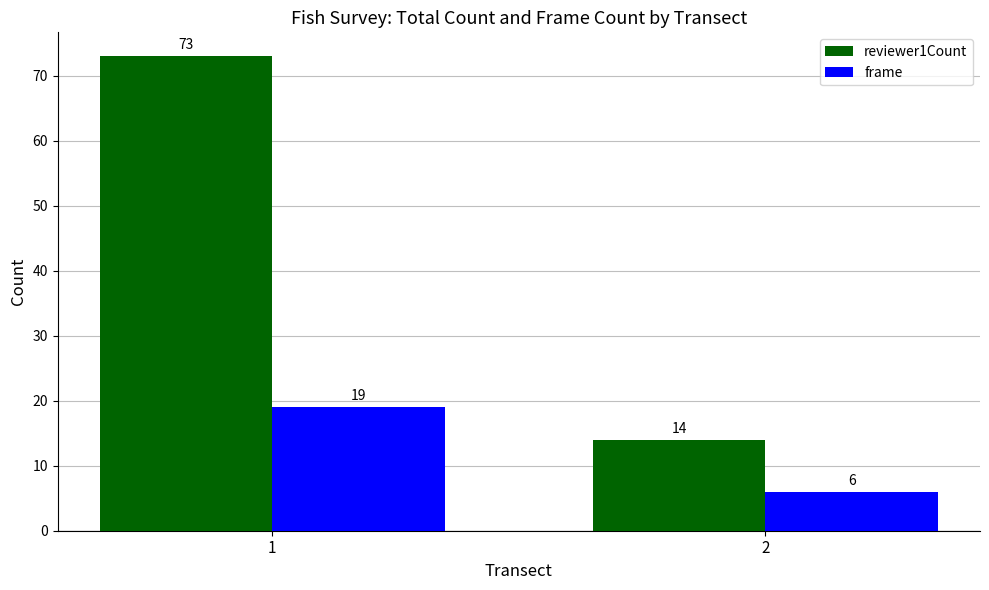

Which series changed the most between 1 and 2?

reviewer1Count